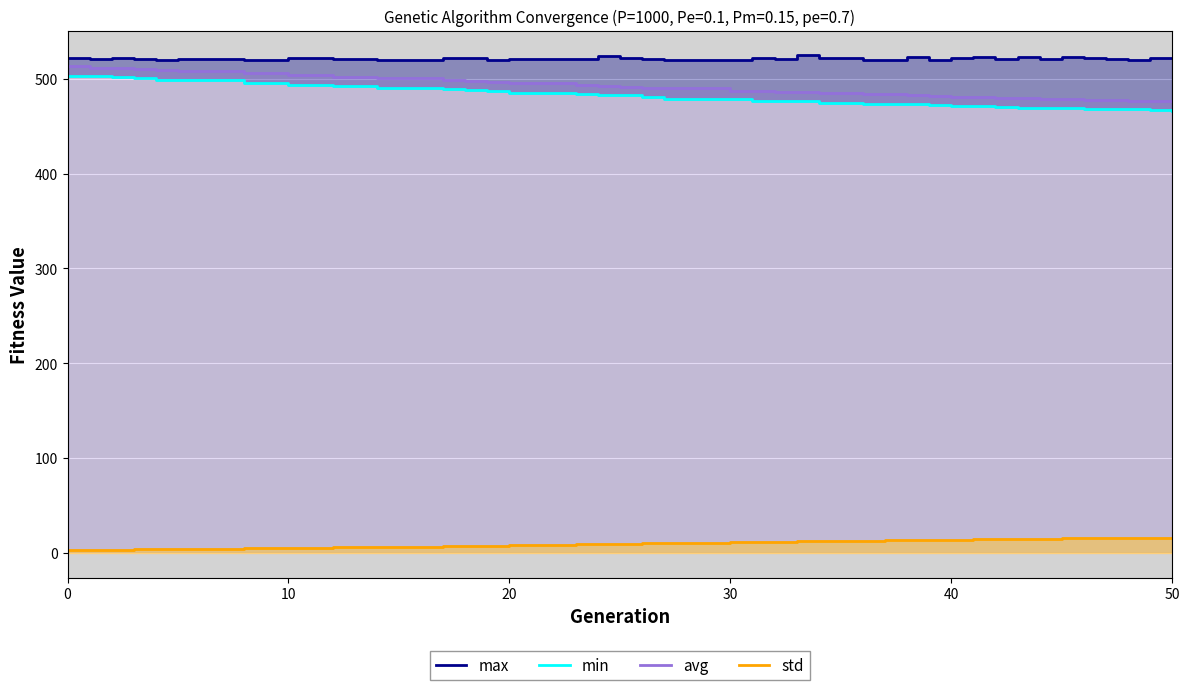

What is the greatest value displayed?

524.8